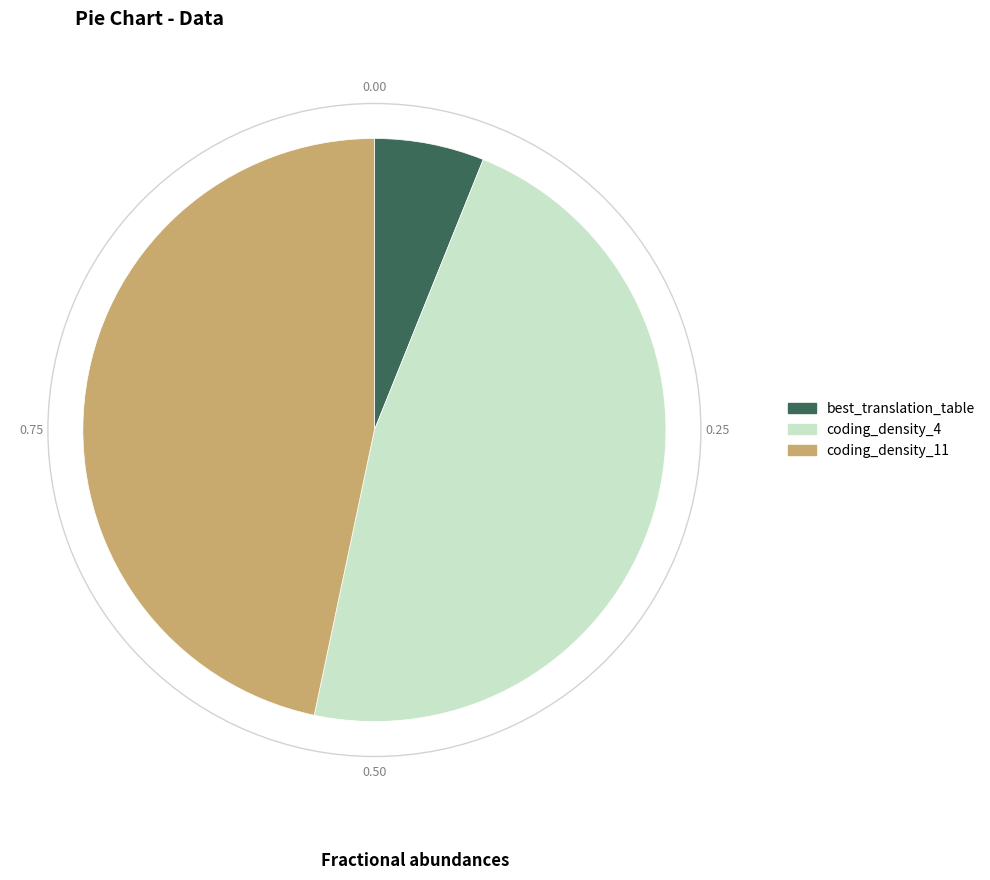

Which category has the biggest portion of the pie?

coding_density_4